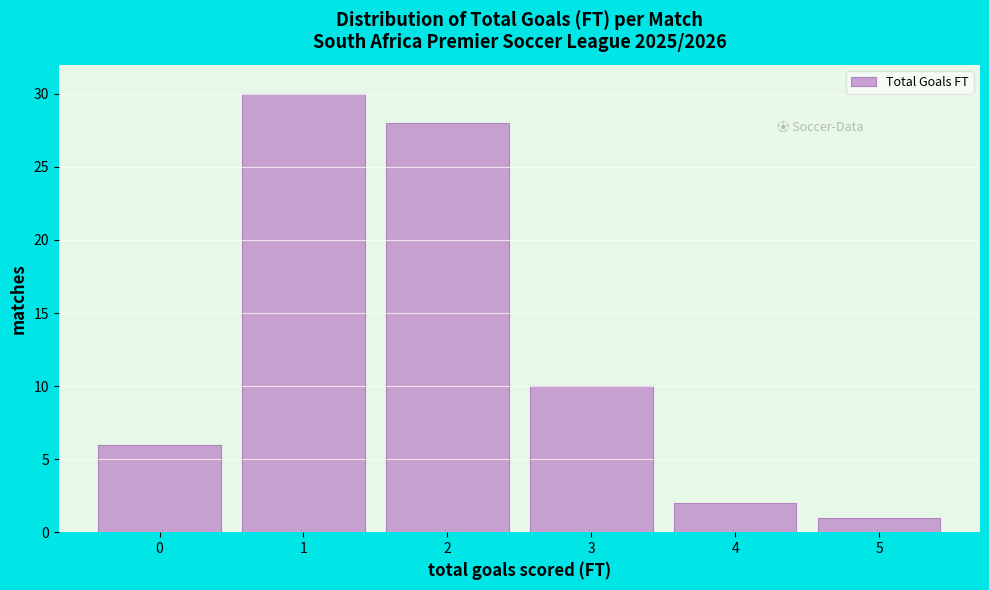

Which range on the x-axis has the tallest bar?

0.5 to 1.5